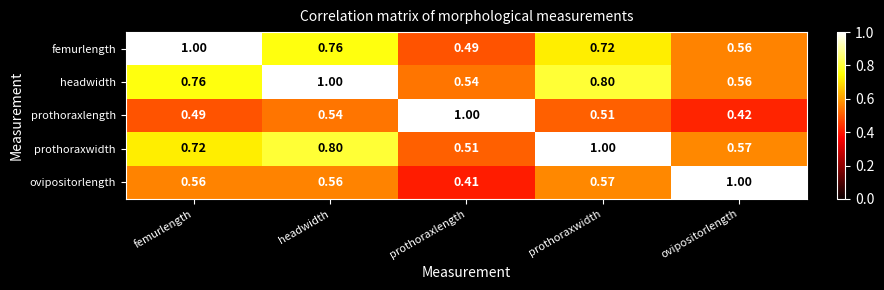

At which category is the sum across all series the highest?

headwidth